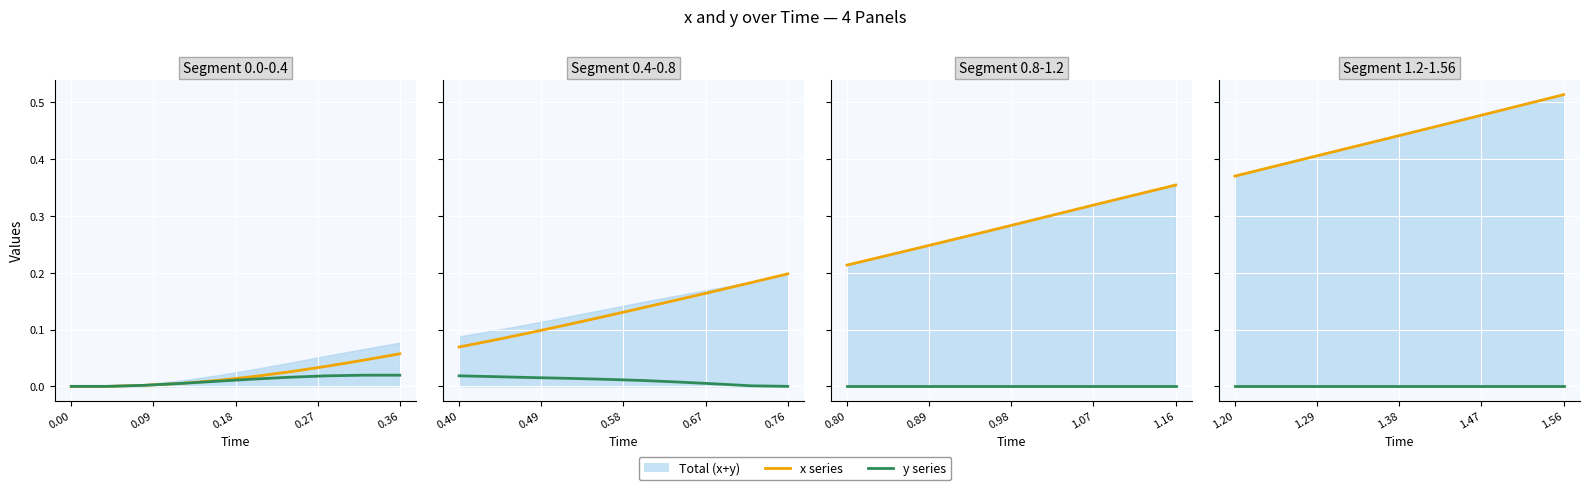

What is the maximum value shown in the chart?

0.5